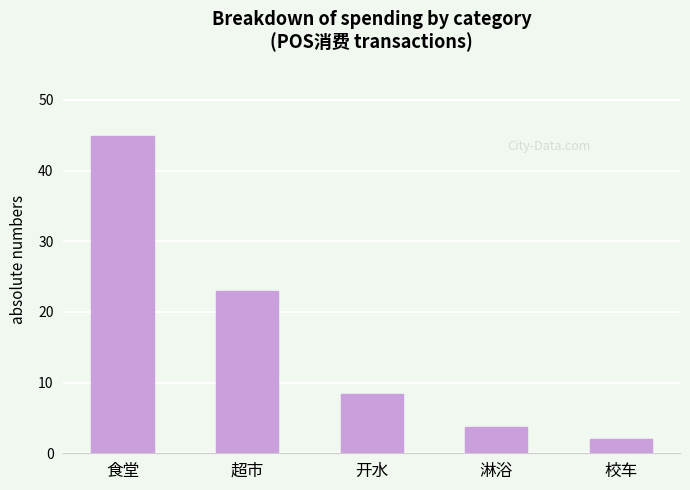

Are the bars horizontal?

No